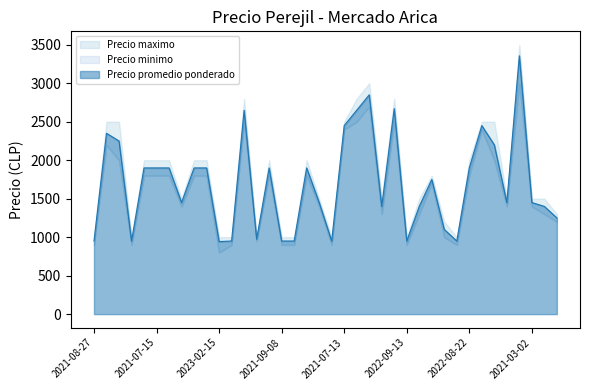

What is the sum of the Precio minimo values at 2021-02-26 and 2021-07-08?

4200